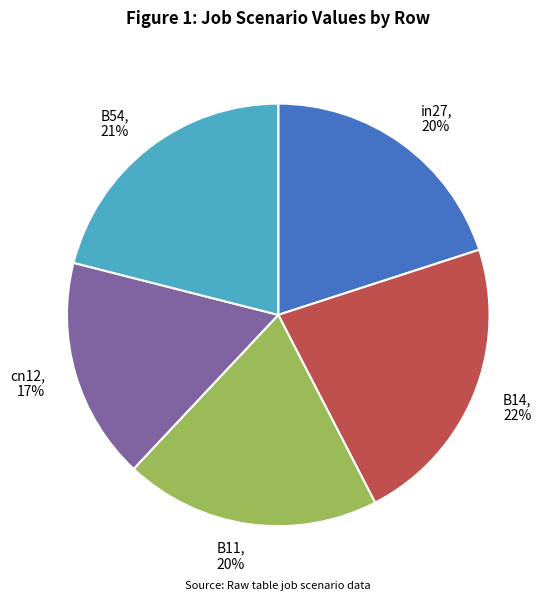

What percentage is the cn12 slice, to the nearest percent?

17%